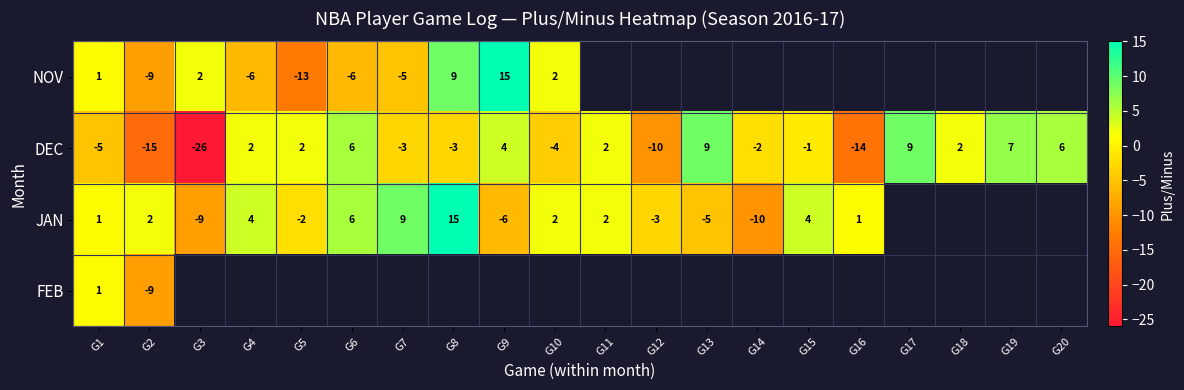

Is the value of NOV at G7 greater than the value of DEC at G19?

No